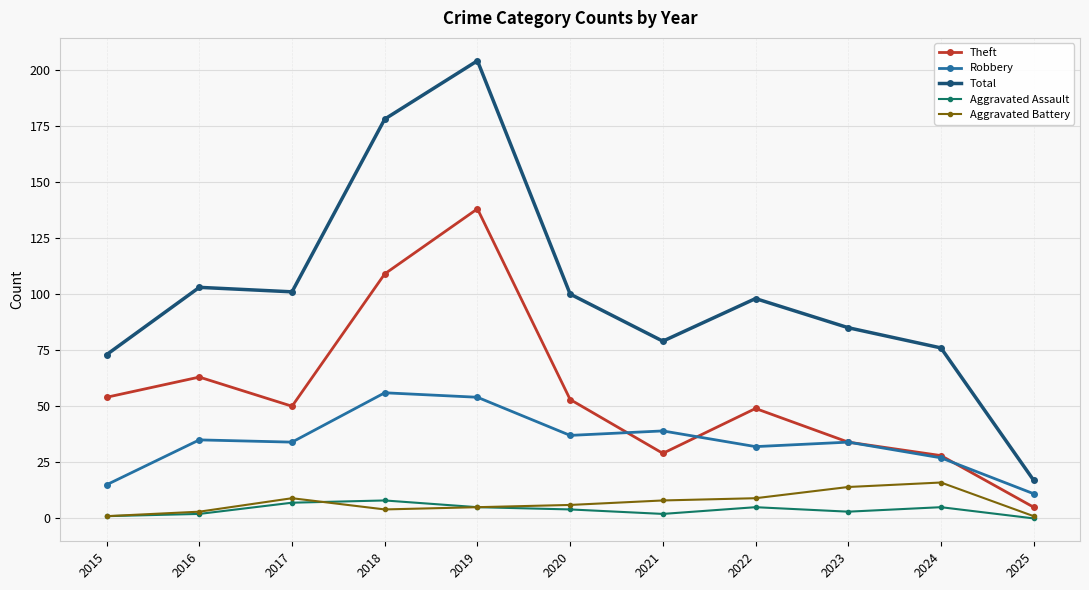

True or false: Theft and Aggravated Assault intersect in this chart.

False